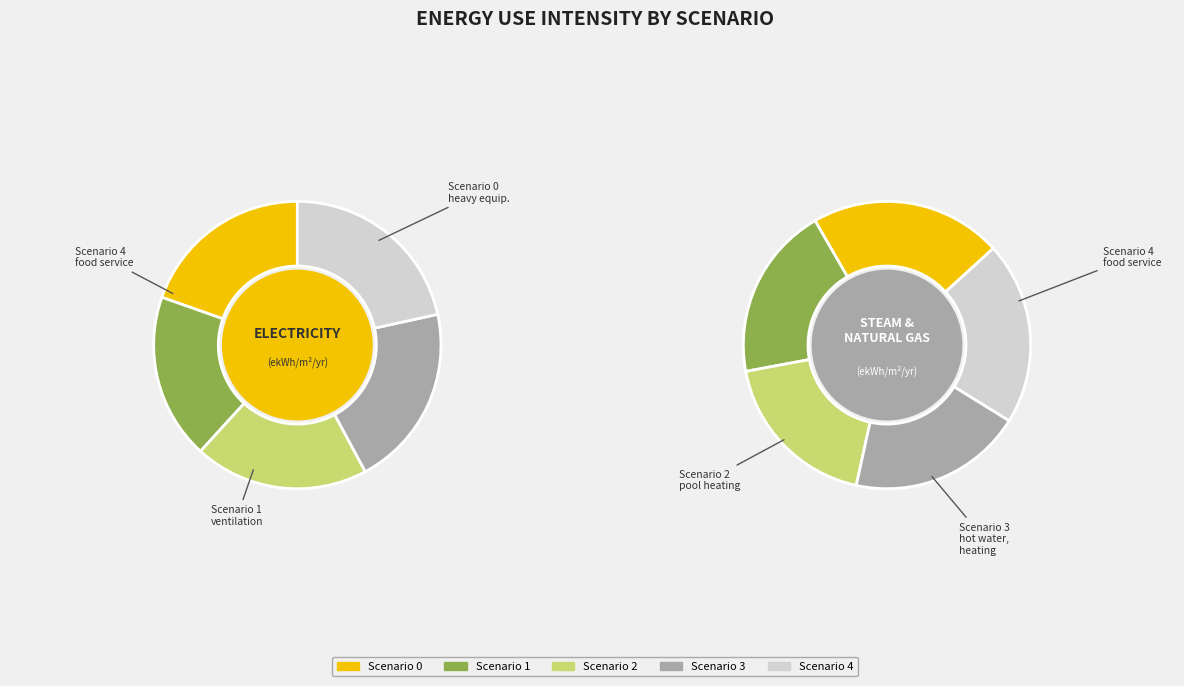

What is the change in value from Scenario 3 to Scenario 4?

+8.9